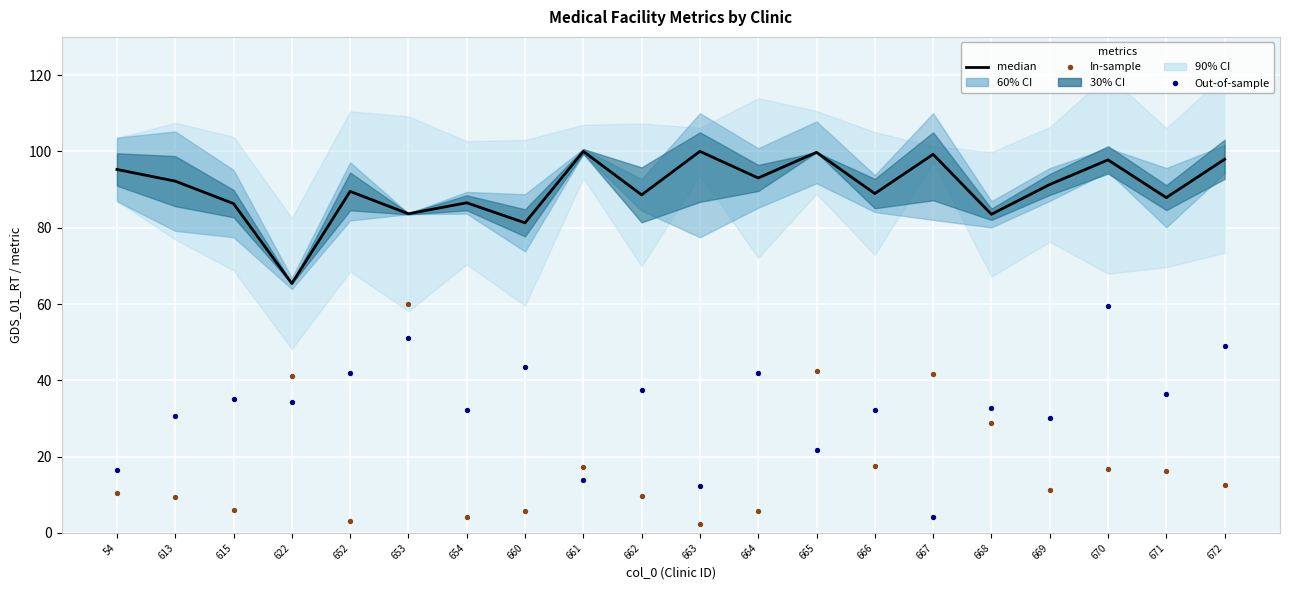

Is the value of median at 668 greater than the value of In-sample at 668?

Yes